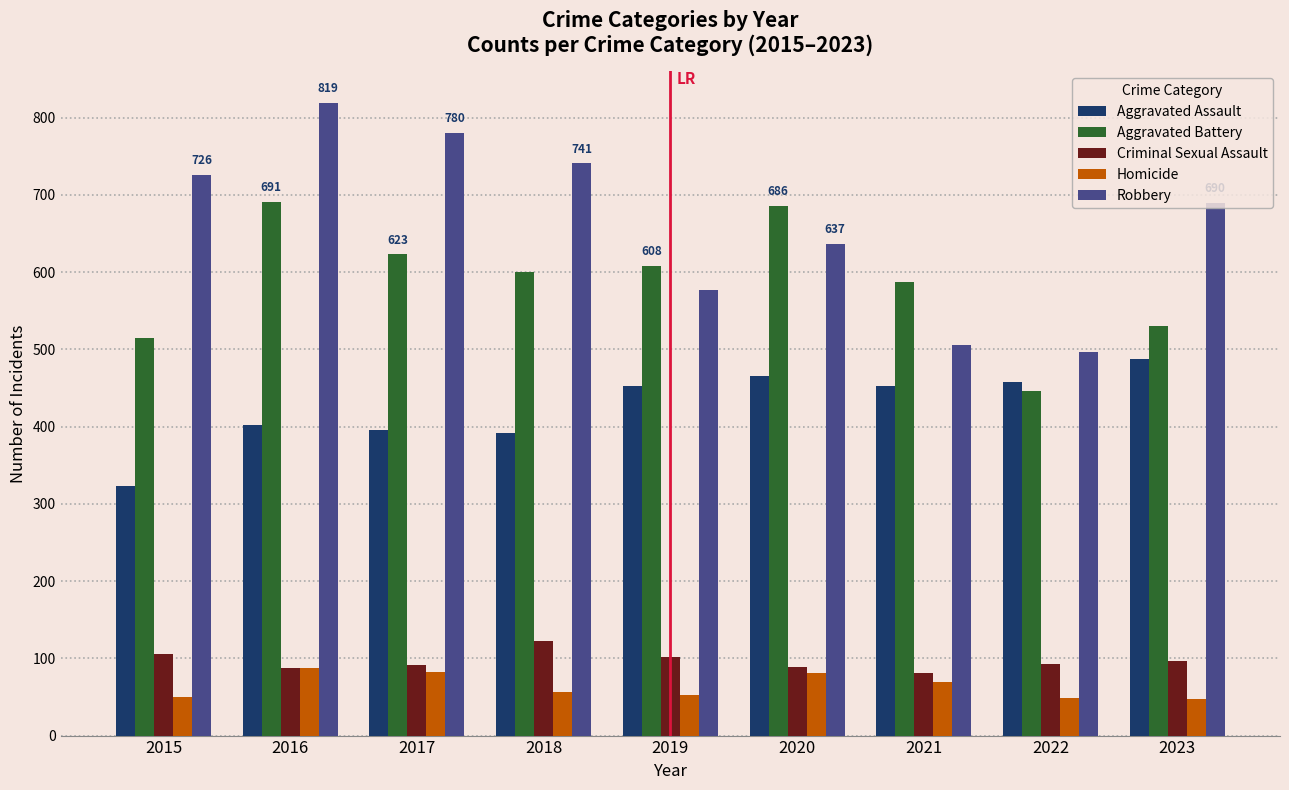

What is the highest value of the Homicide series?

87